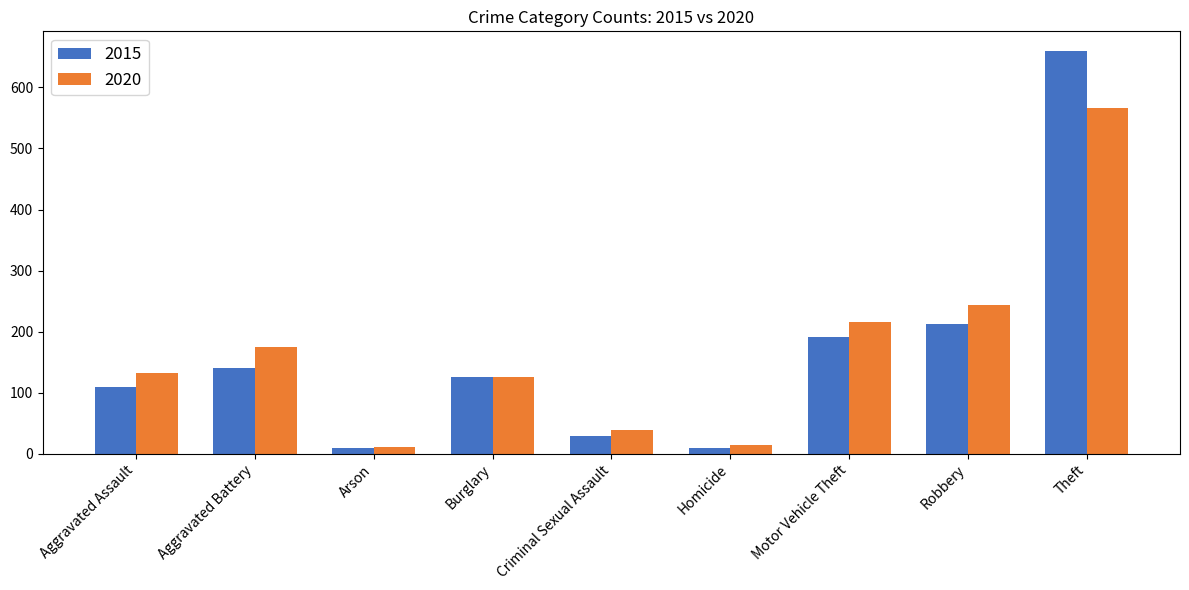

Rank the series by their maximum value, from highest to lowest.

2015, 2020